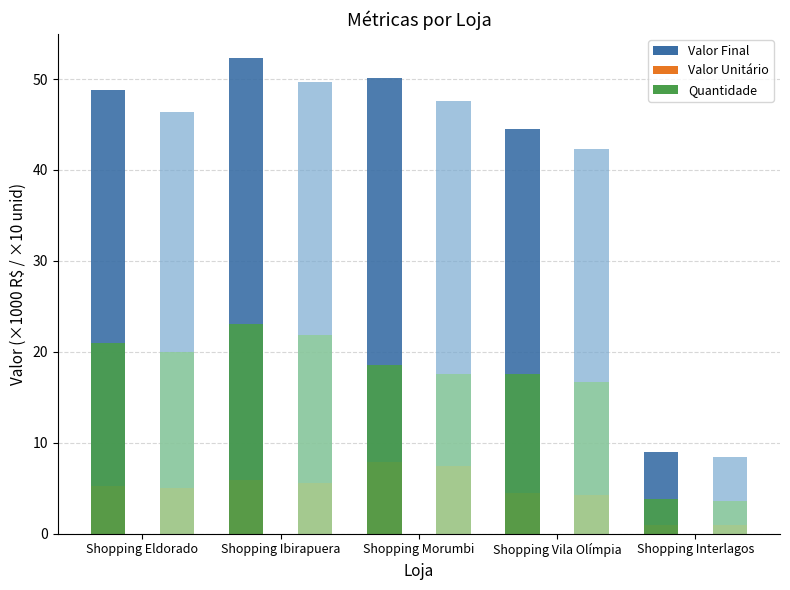

Which label corresponds to the smallest value in the chart?

Shopping Interlagos